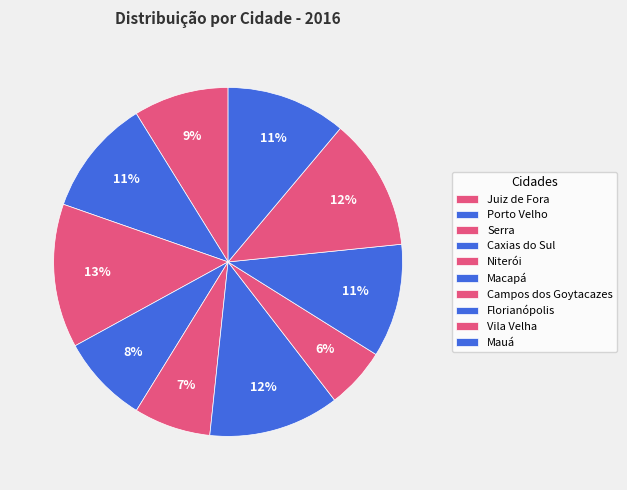

Does any single category account for the majority?

No